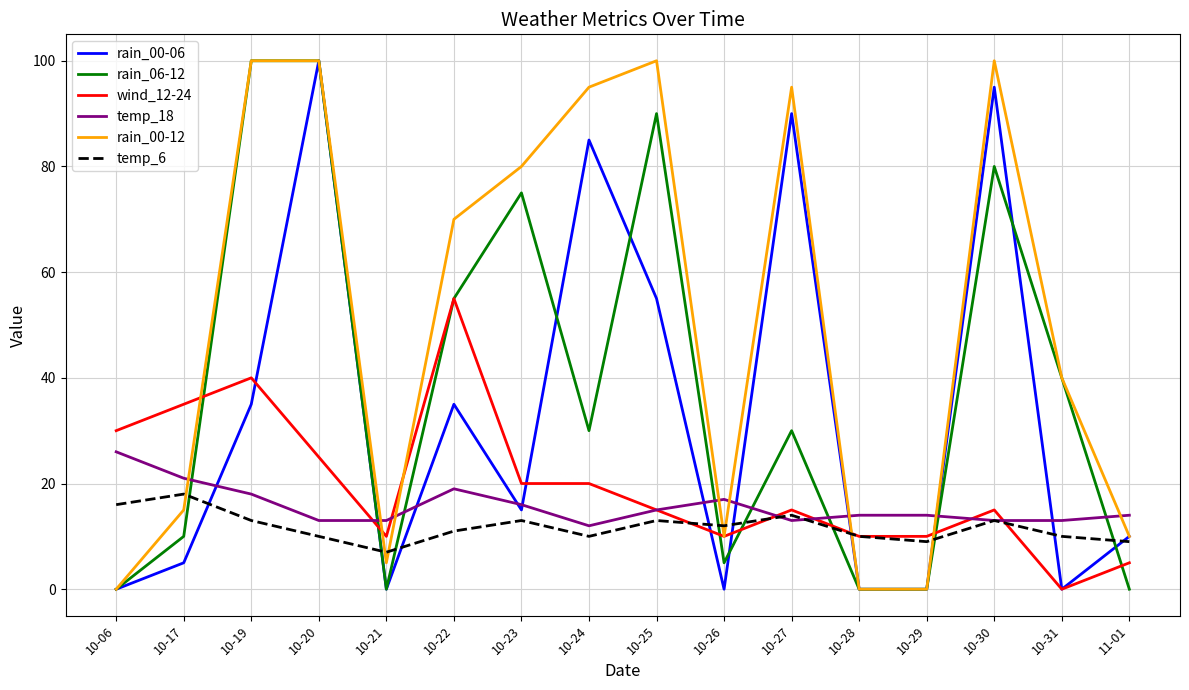

What are all the series names shown in the legend?

rain_00-06, rain_06-12, wind_12-24, temp_18, rain_00-12, temp_6